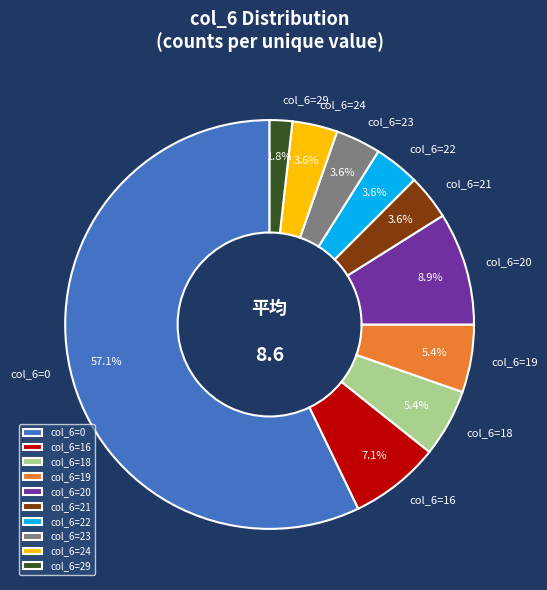

Between col_6=21 and col_6=16, which is larger?

col_6=16